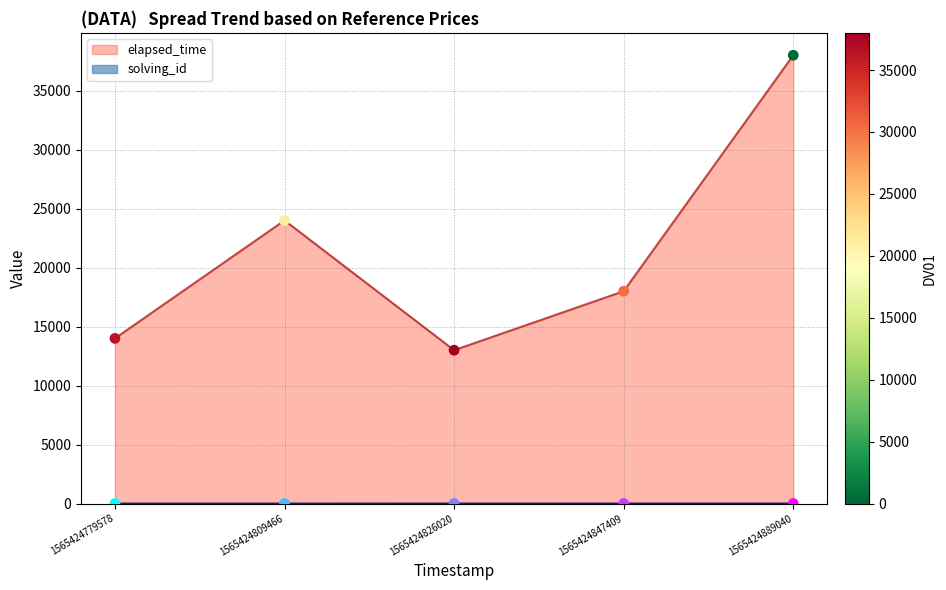

Which series has the largest total across all categories?

elapsed_time